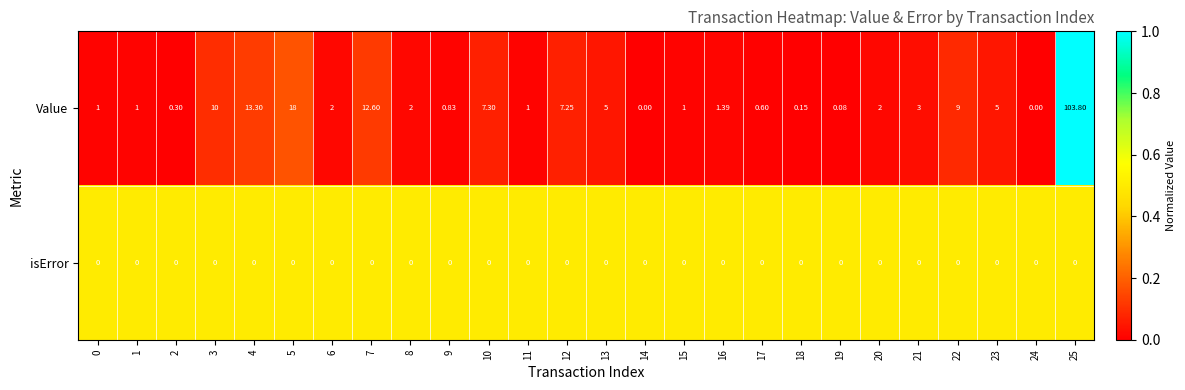

Which series has the largest total across all categories?

Value